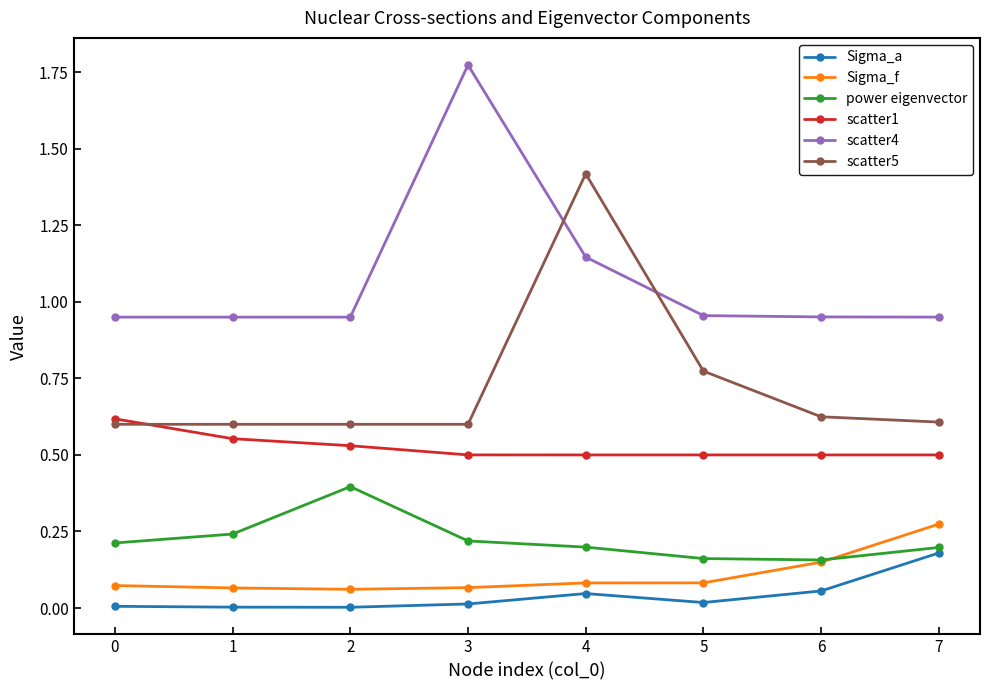

The power eigenvector series shows 0.2 at 7. True or false?

True